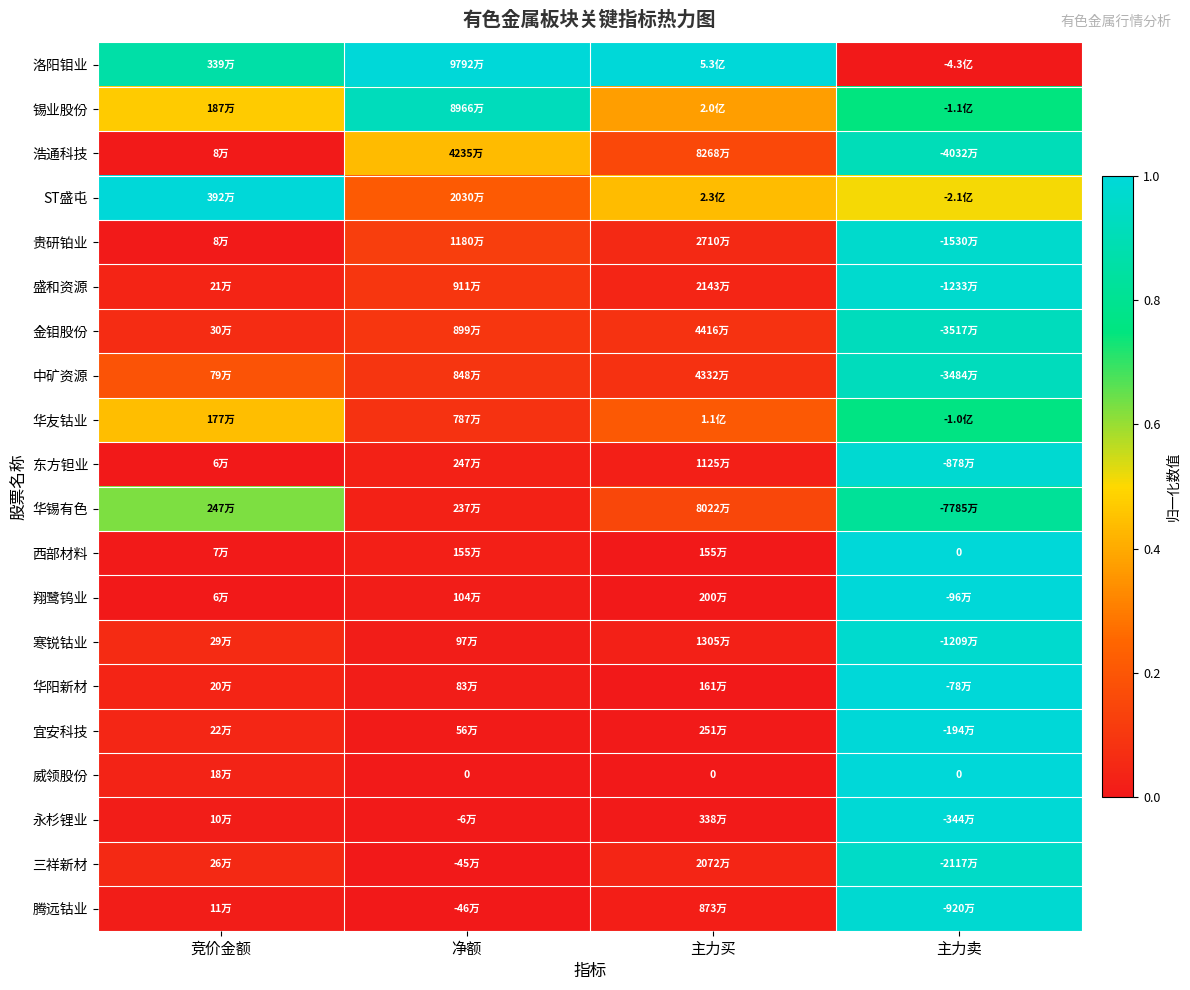

Which has a higher value, 竞价金额 or 净额?

净额